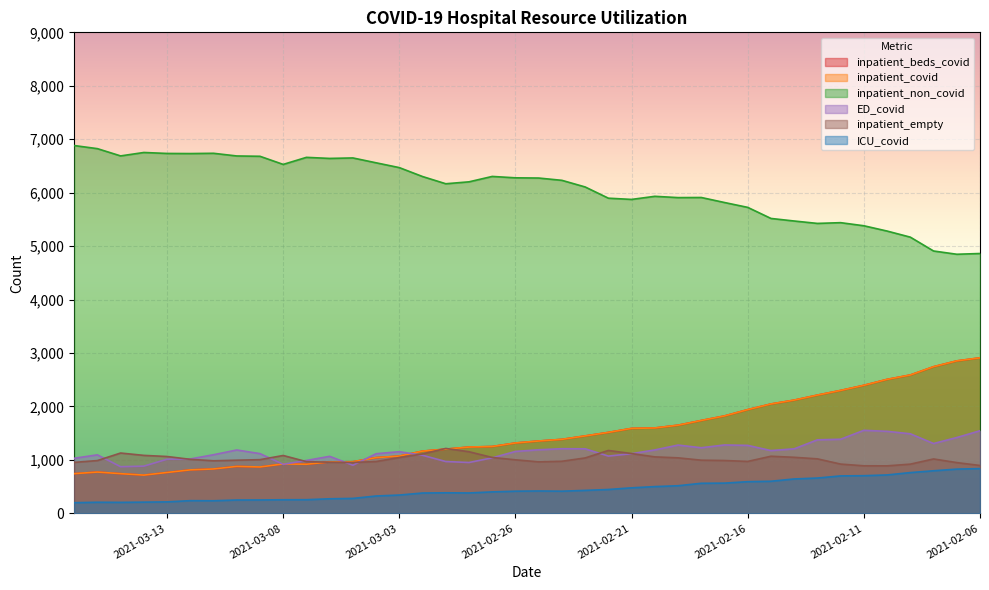

What is the sum of all inpatient_non_covid values?

243456